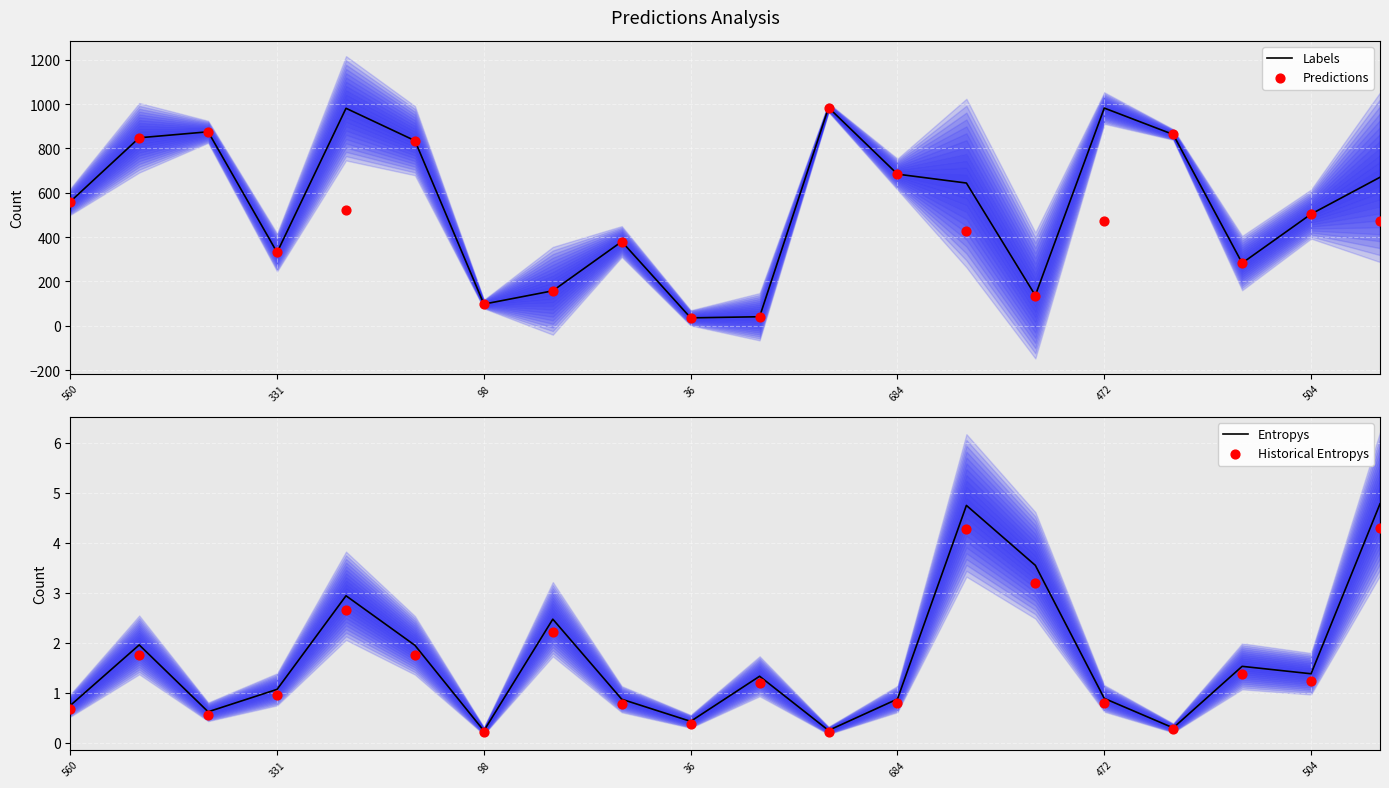

Which series reaches the minimum Y coordinate?

Historical Entropys